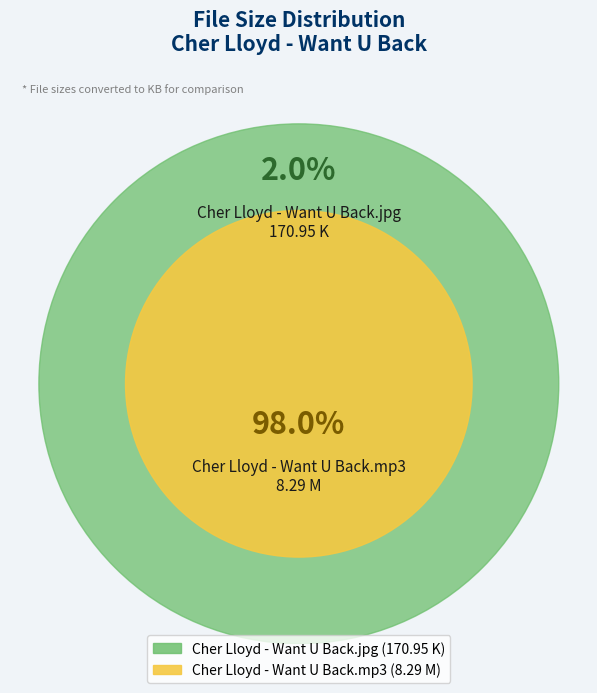

Is the sum of Cher Lloyd - Want U Back.mp3 and Cher Lloyd - Want U Back.jpg greater than half?

Yes